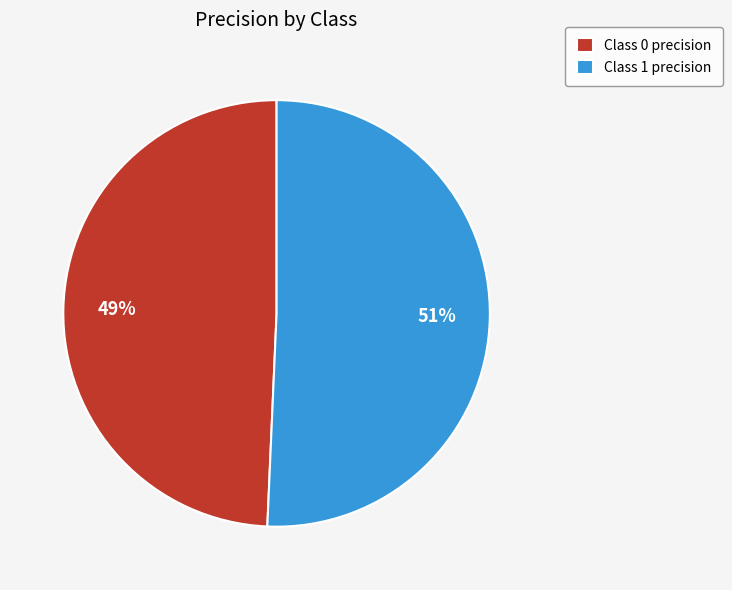

Rank the categories by value from highest to lowest.

Class 1 precision, Class 0 precision